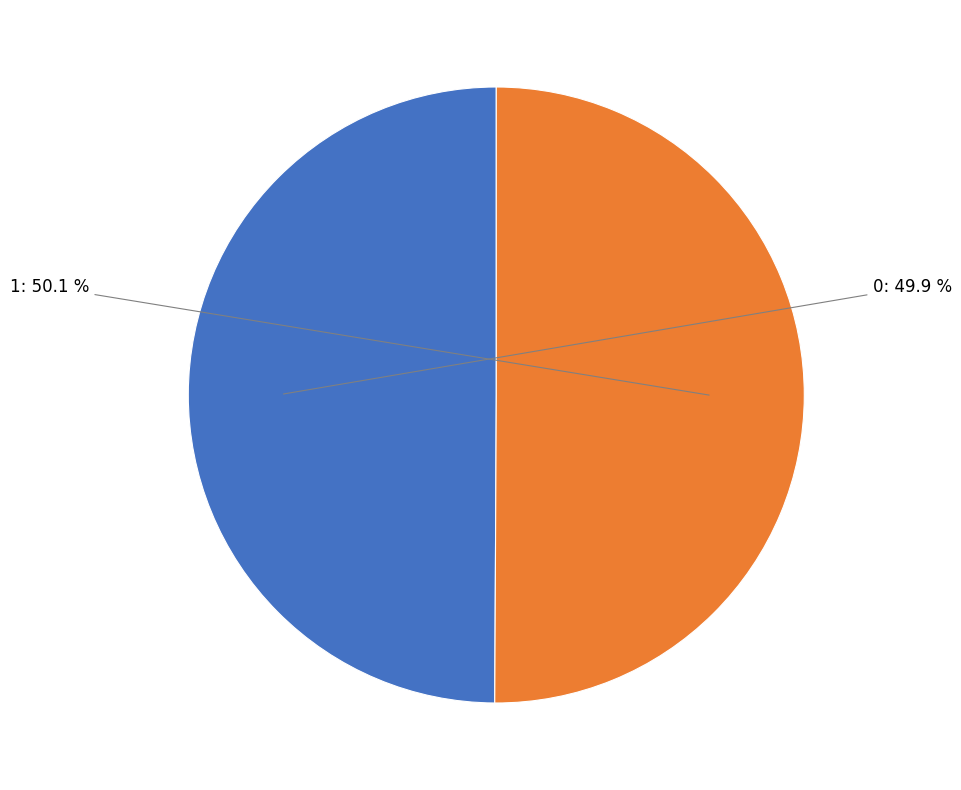

How many slices are in this pie chart?

2